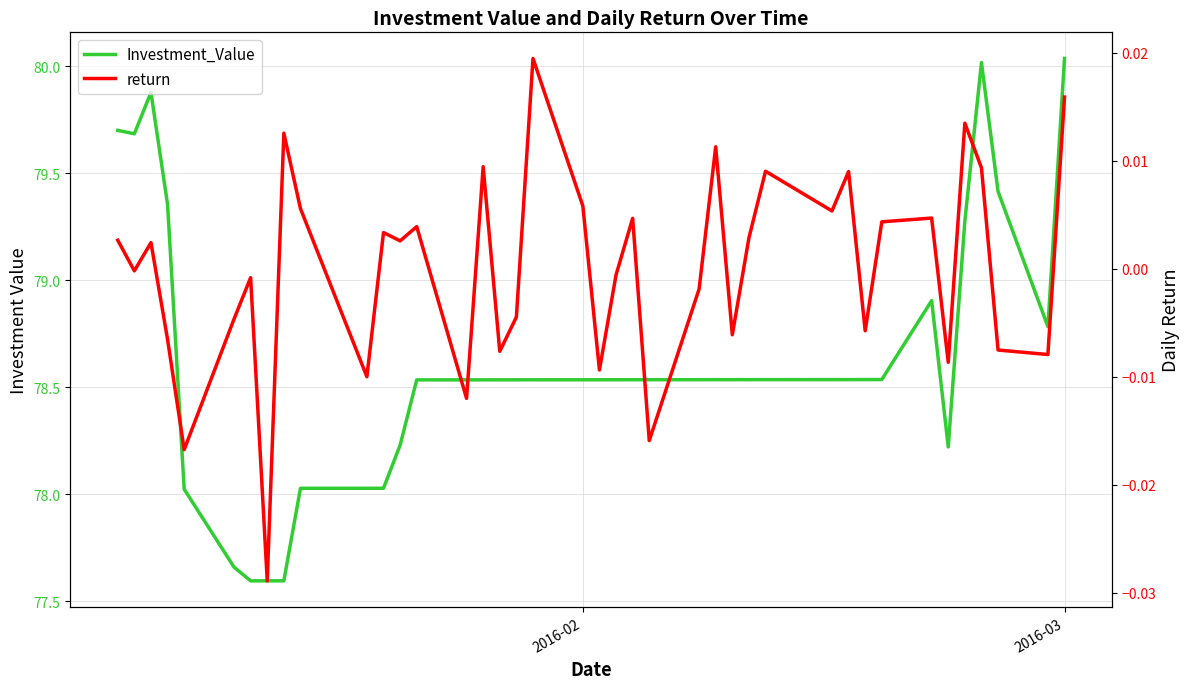

Is the value of return at 31 greater than the value of Investment_Value at 29?

No